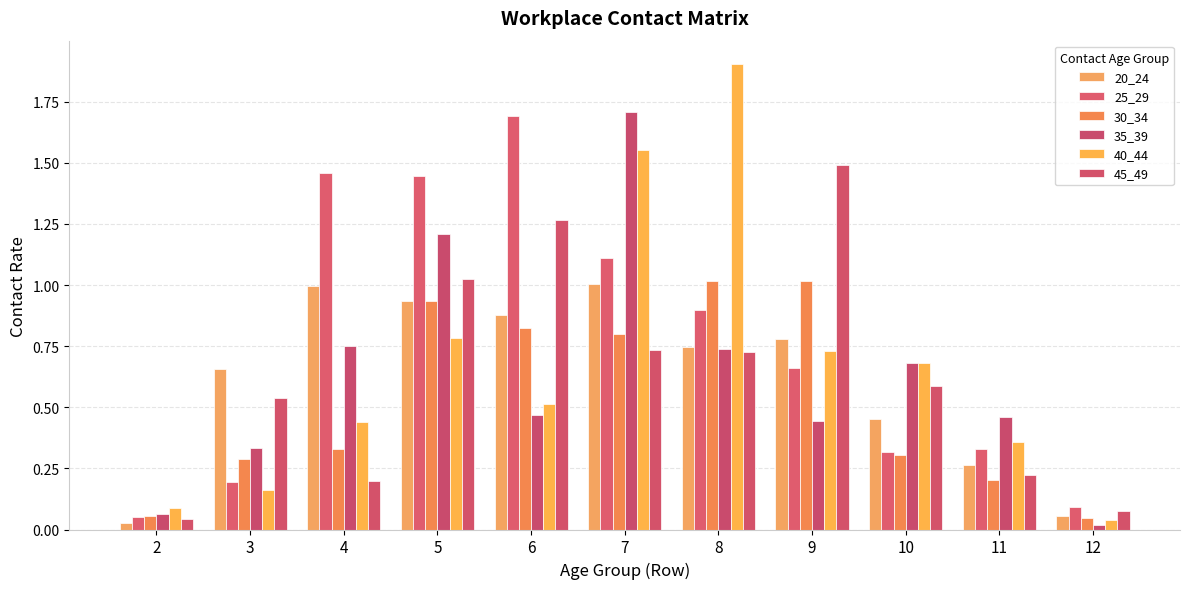

Which series has the largest total across all categories?

25_29